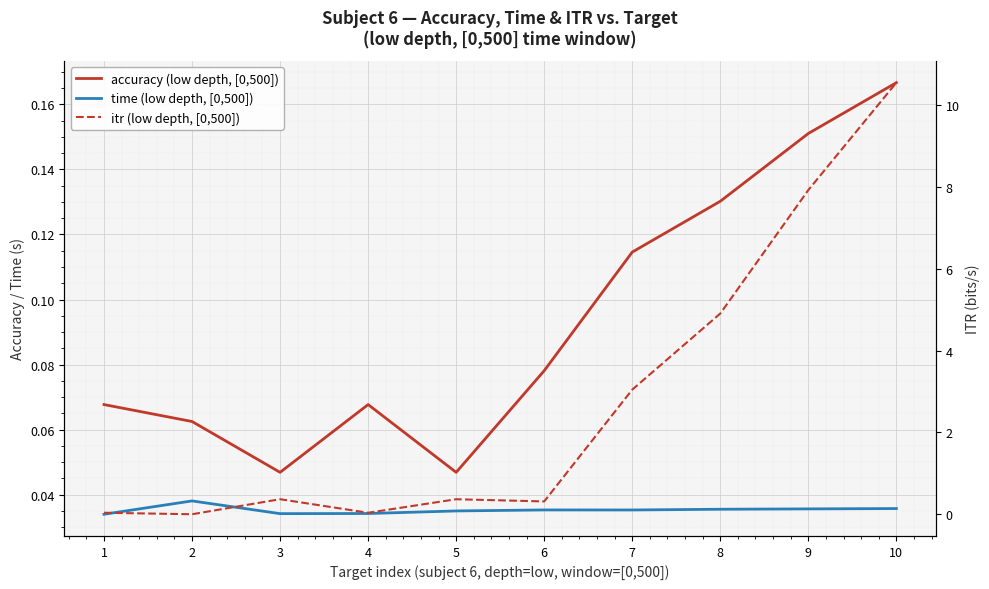

The value of time (low depth, [0,500]) at 1 is 0.0. True or false?

True